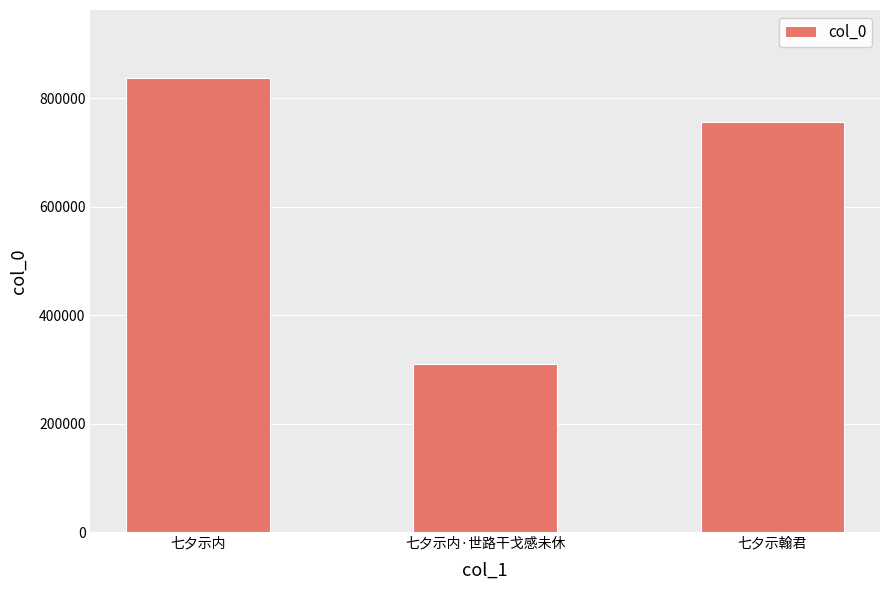

List the labels in order of value, largest first.

七夕示内, 七夕示翰君, 七夕示内·世路干戈感未休